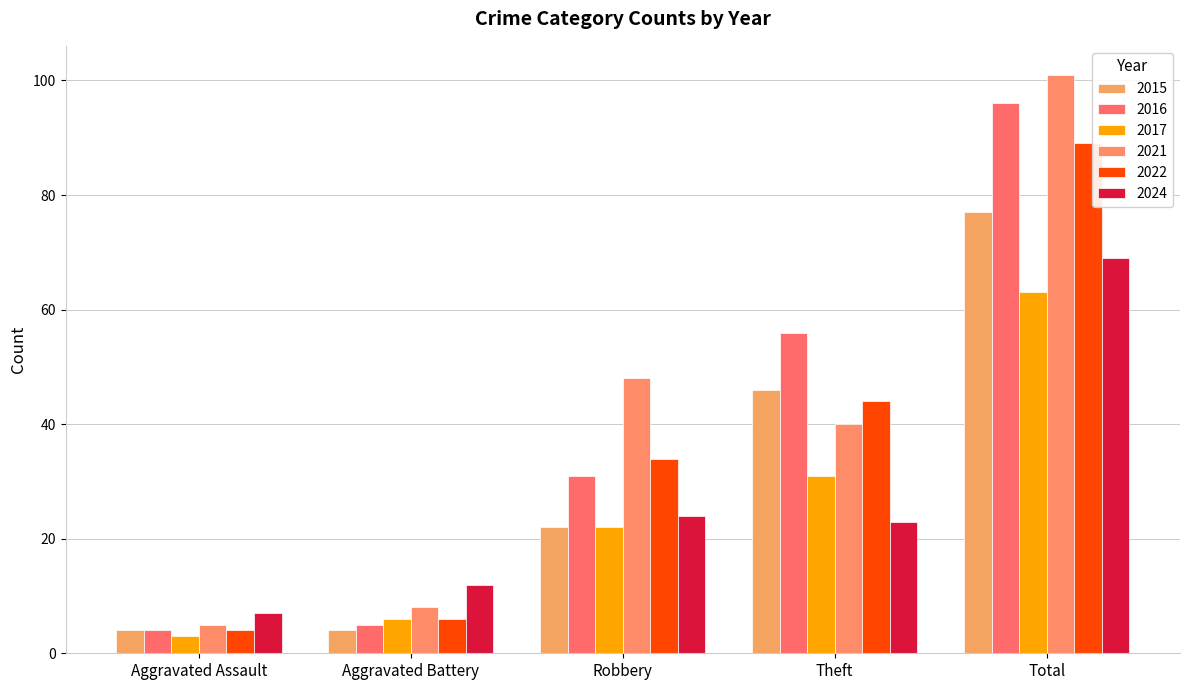

Where is 2021 nearest to the value 53?

Robbery